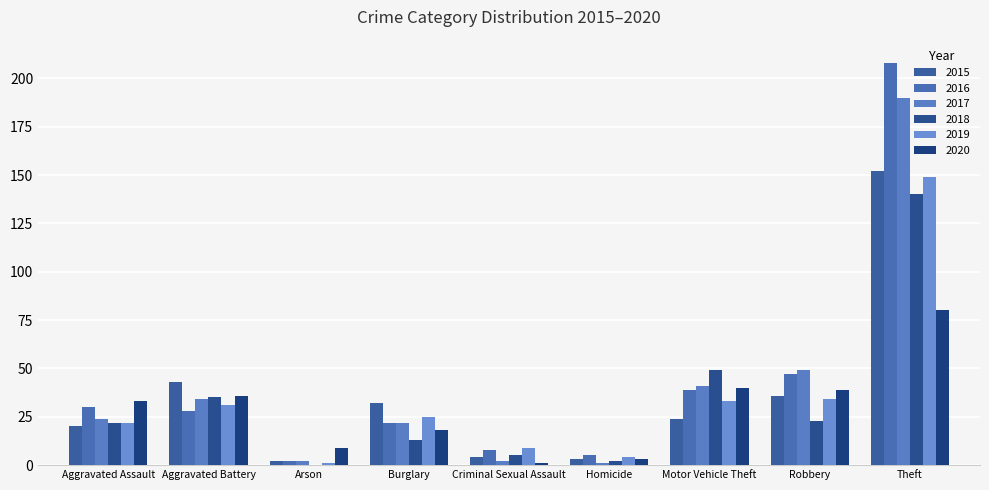

What is the label of the 9th bar from the left?

Theft